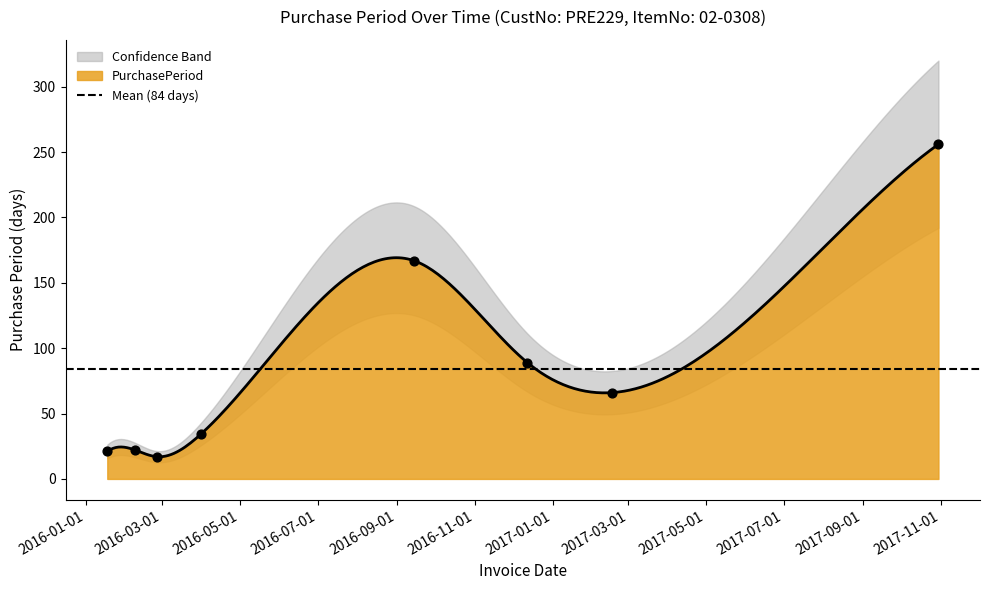

What is the change in value from 2016-02-09 to 2016-02-26?

-5